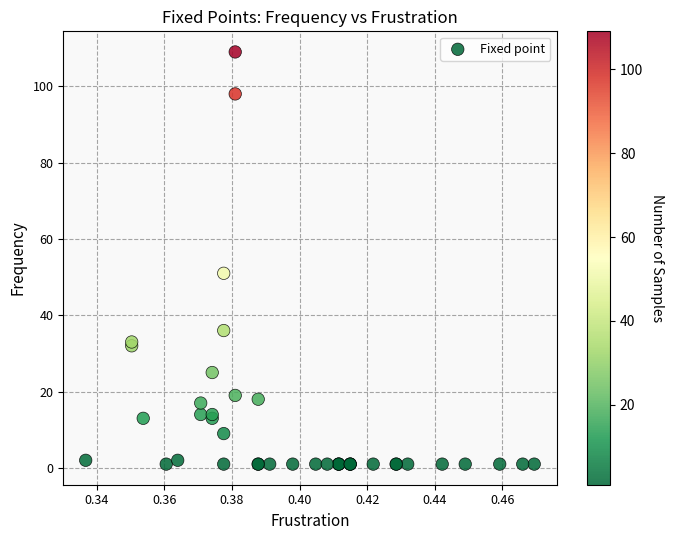

What Y value in the scatter plot is closest to 55?

51